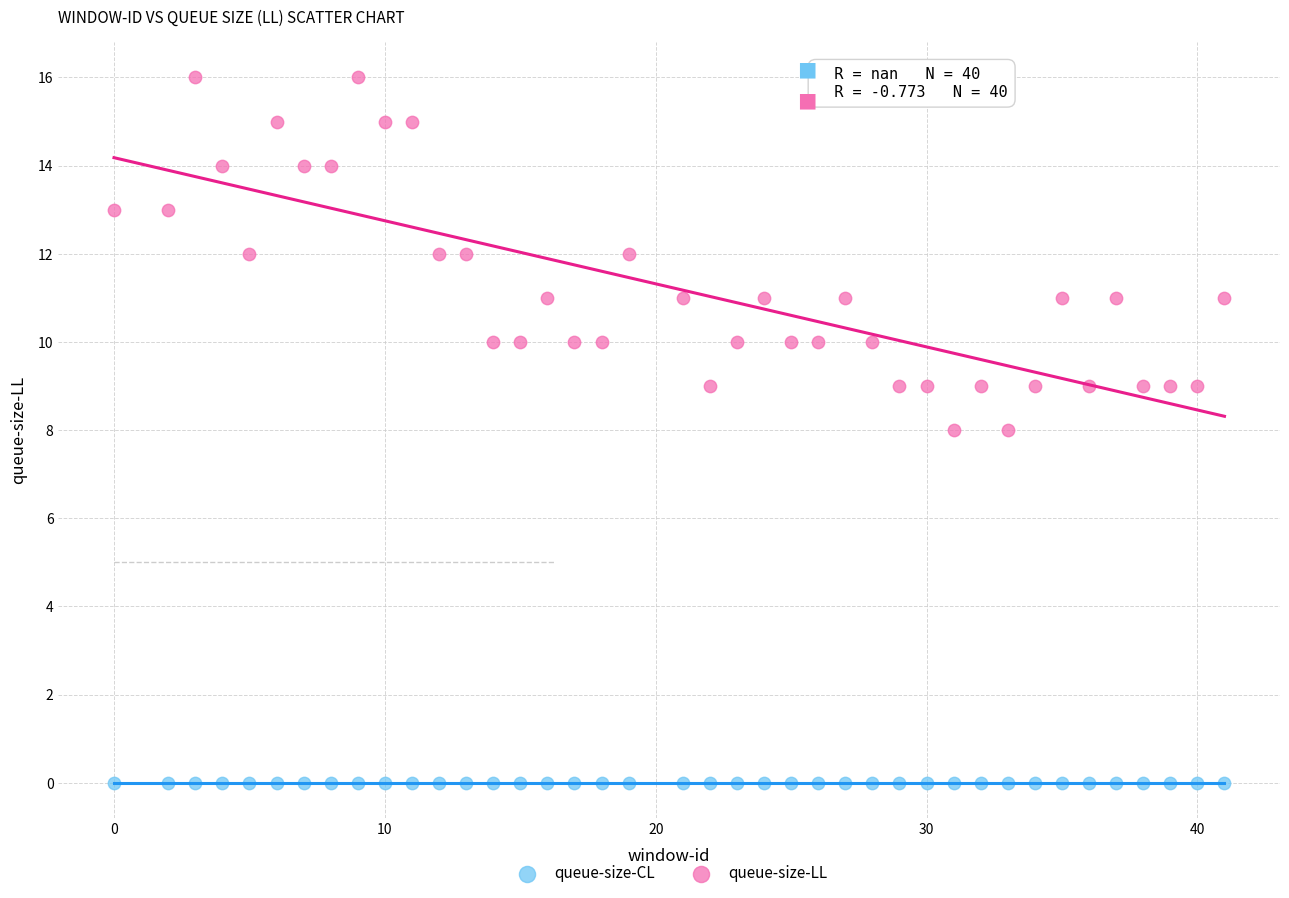

Which series reaches the maximum Y coordinate?

queue-size-LL